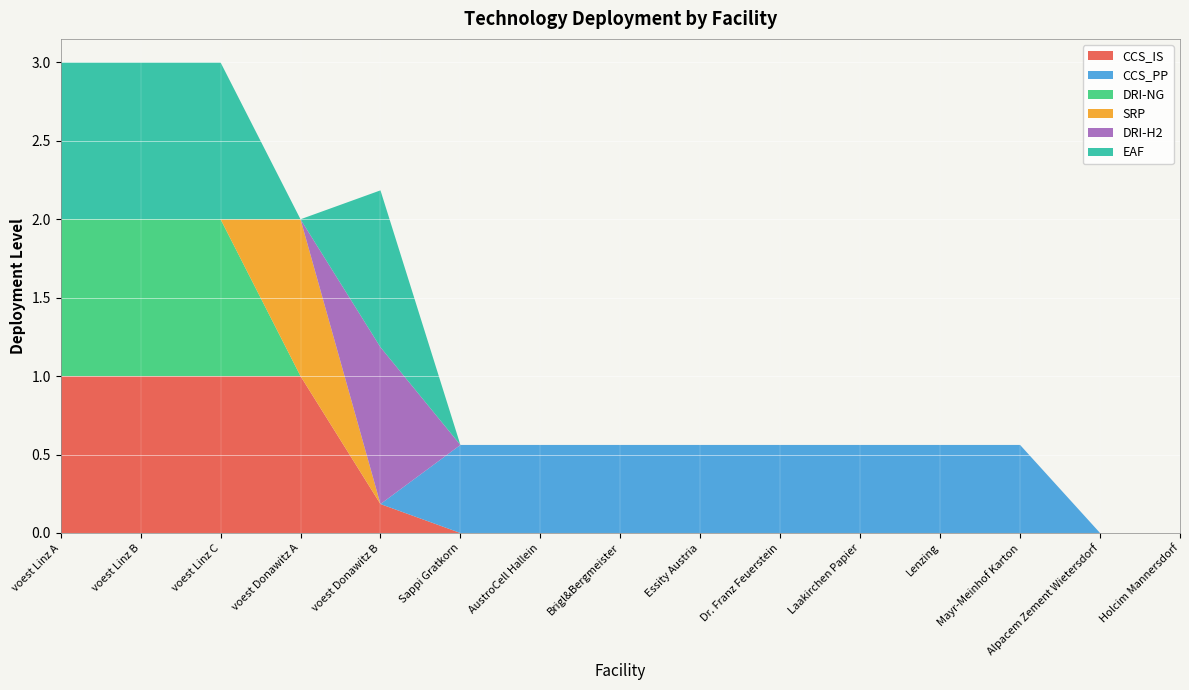

Reading left to right, list all the values displayed in this chart.

CCS_IS: 1.0	1.0	1.0	1.0	0.2	0.0	0.0	0.0	0.0	0.0	0.0	0.0	0.0	0.0	0.0
CCS_PP: 0.0	0.0	0.0	0.0	0.0	0.6	0.6	0.6	0.6	0.6	0.6	0.6	0.6	0.0	0.0
DRI-NG: 1.0	1.0	1.0	0.0	0.0	0.0	0.0	0.0	0.0	0.0	0.0	0.0	0.0	0.0	0.0
SRP: 0.0	0.0	0.0	1.0	0.0	0.0	0.0	0.0	0.0	0.0	0.0	0.0	0.0	0.0	0.0
DRI-H2: 0.0	0.0	0.0	0.0	1.0	0.0	0.0	0.0	0.0	0.0	0.0	0.0	0.0	0.0	0.0
EAF: 1.0	1.0	1.0	0.0	1.0	0.0	0.0	0.0	0.0	0.0	0.0	0.0	0.0	0.0	0.0